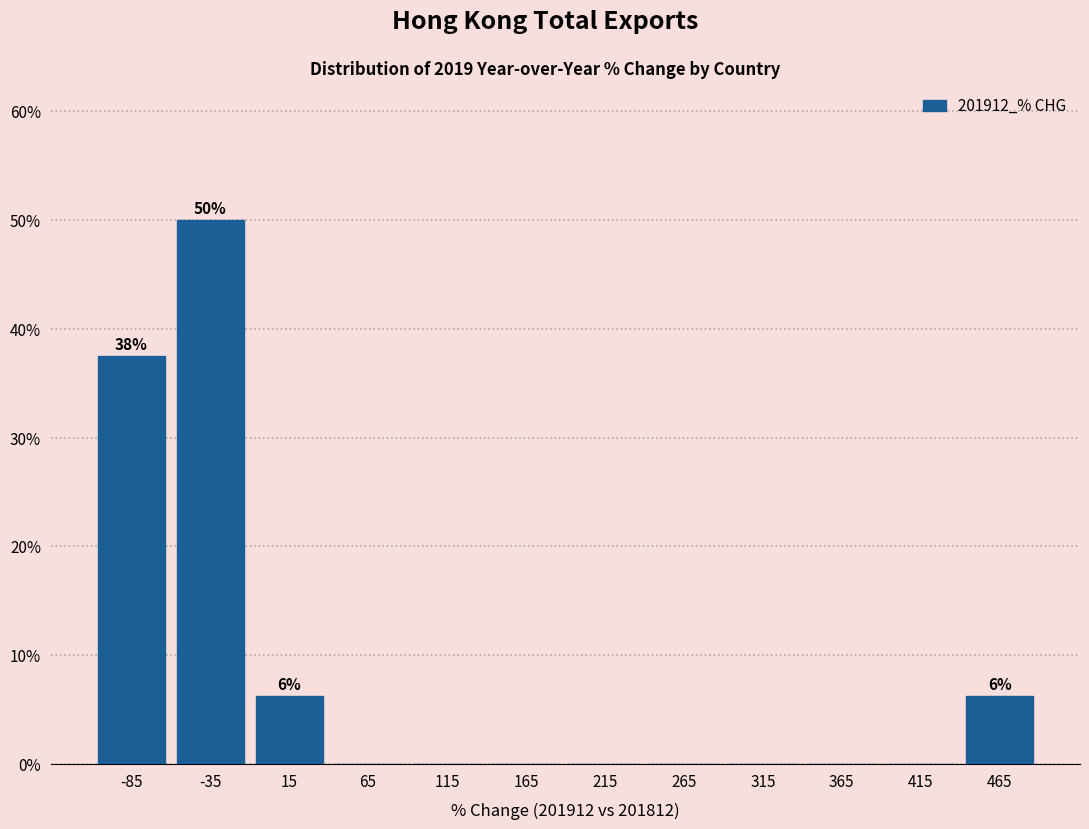

Over which range of the x-axis is the bar tallest?

-60 to -10